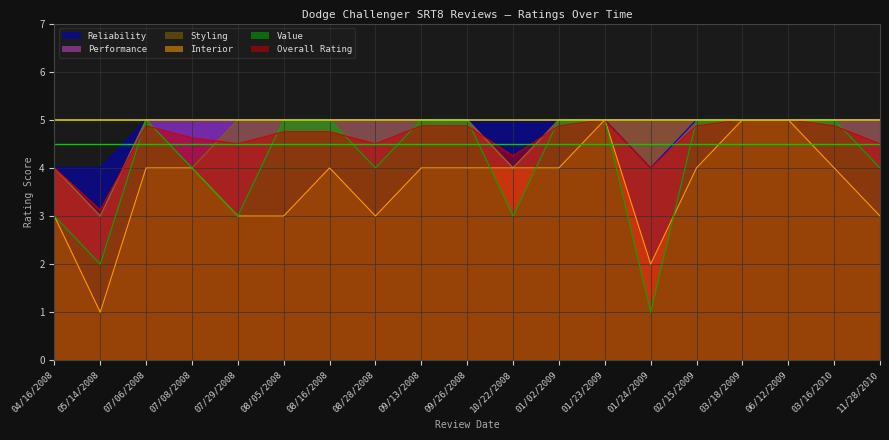

What are all the series names shown in the legend?

Reliability, Performance, Styling, Interior, Value, Overall Rating